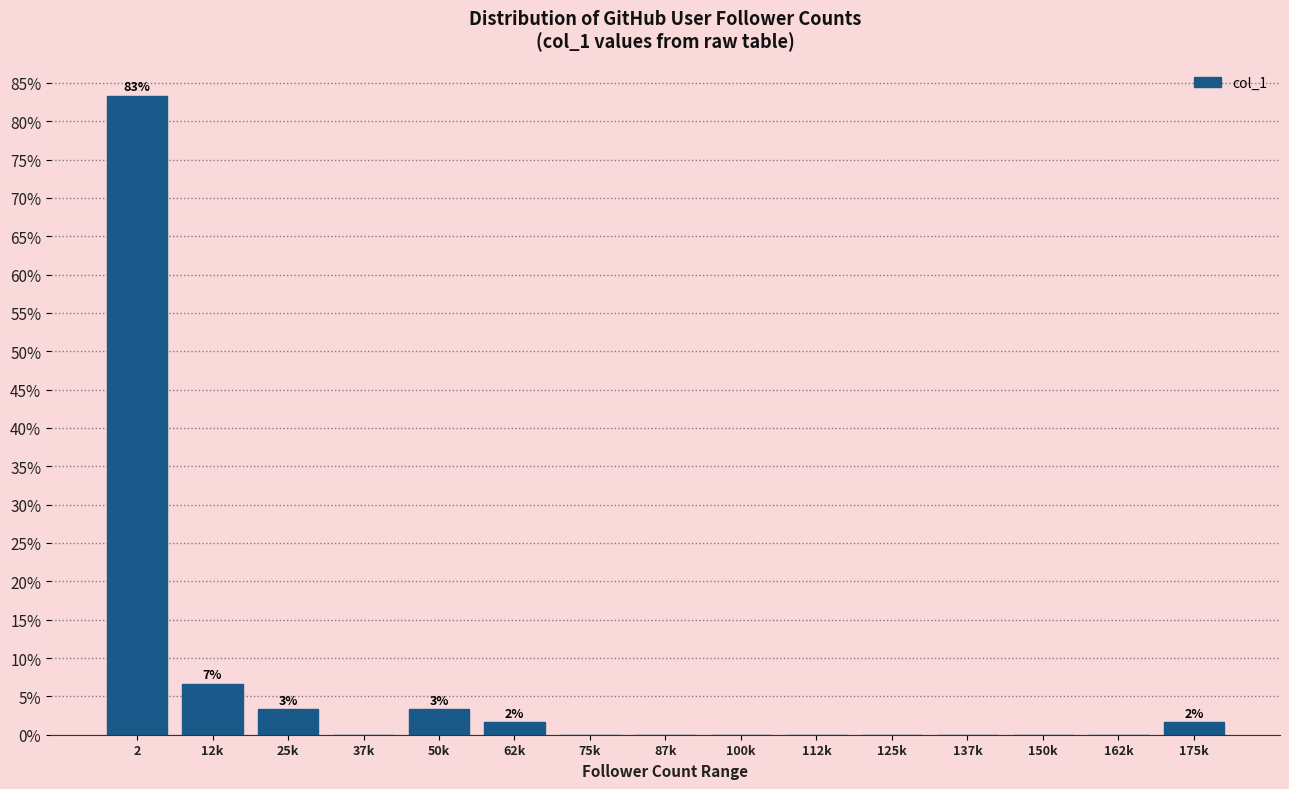

Reading left to right, what are all the values shown in this chart?

2=83.3	12k=6.7	25k=3.3	37k=0.0	50k=3.3	62k=1.7	75k=0.0	87k=0.0	100k=0.0	112k=0.0	125k=0.0	137k=0.0	150k=0.0	162k=0.0	175k=1.7